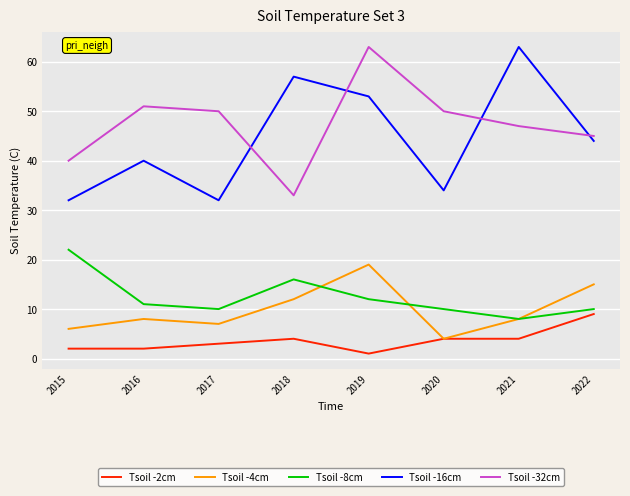

What is the maximum value shown in the chart?

63